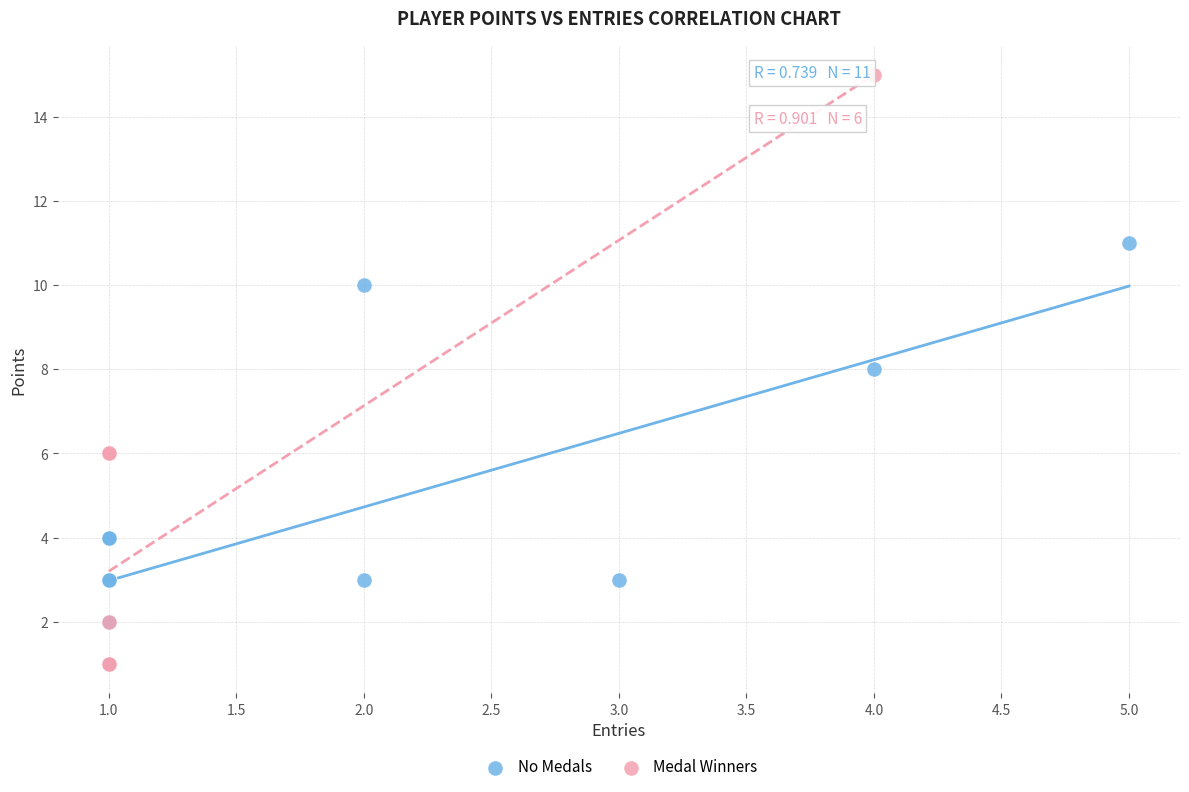

Which series contains the highest Y value?

Medal Winners